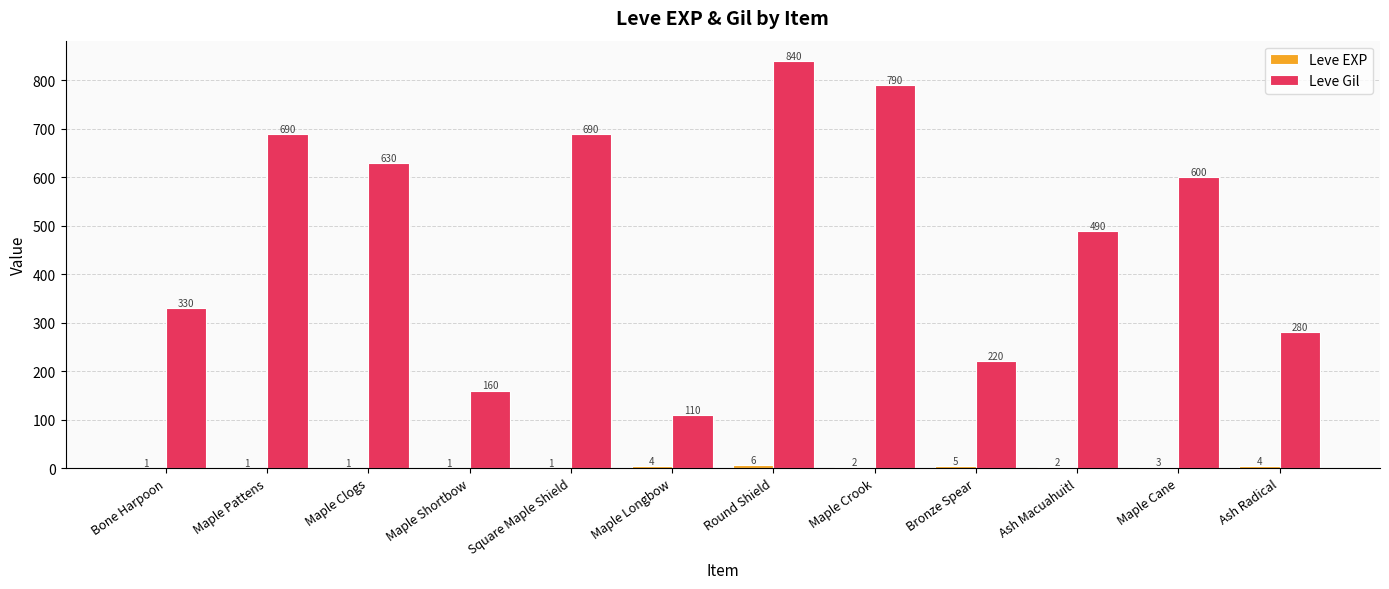

At which label is Leve Gil closest to 475?

Ash Macuahuitl